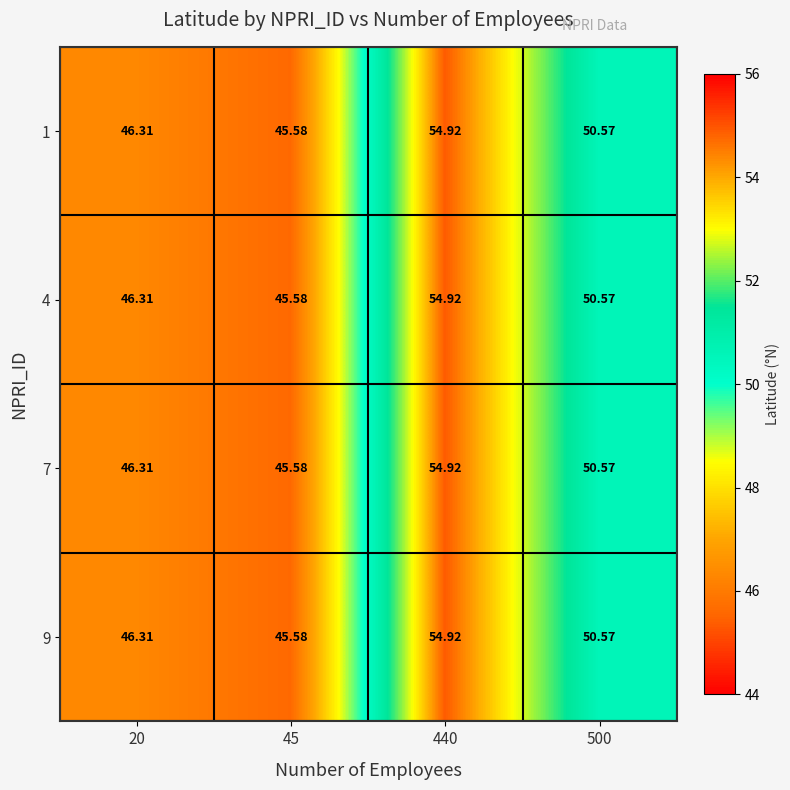

How many distinct data groups are displayed?

4